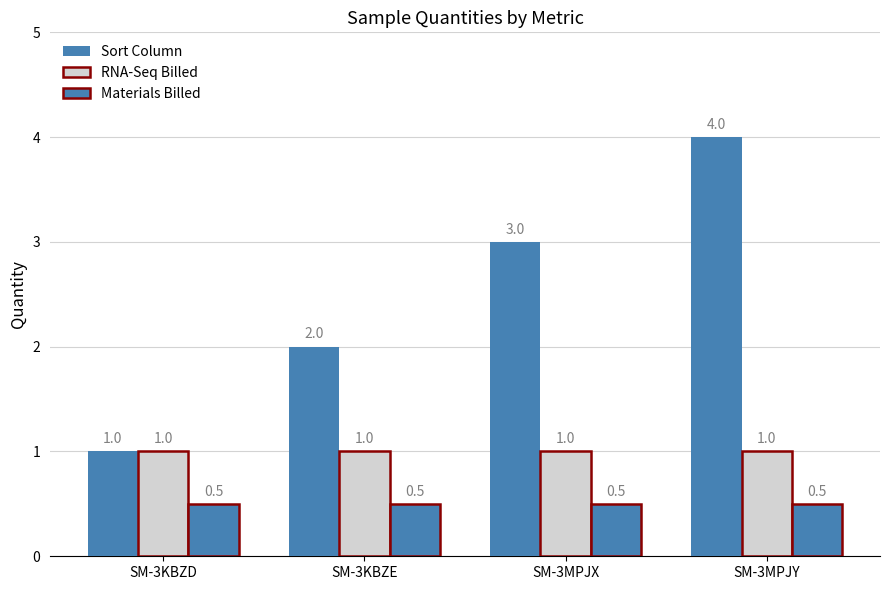

Count the number of categories in the chart.

4